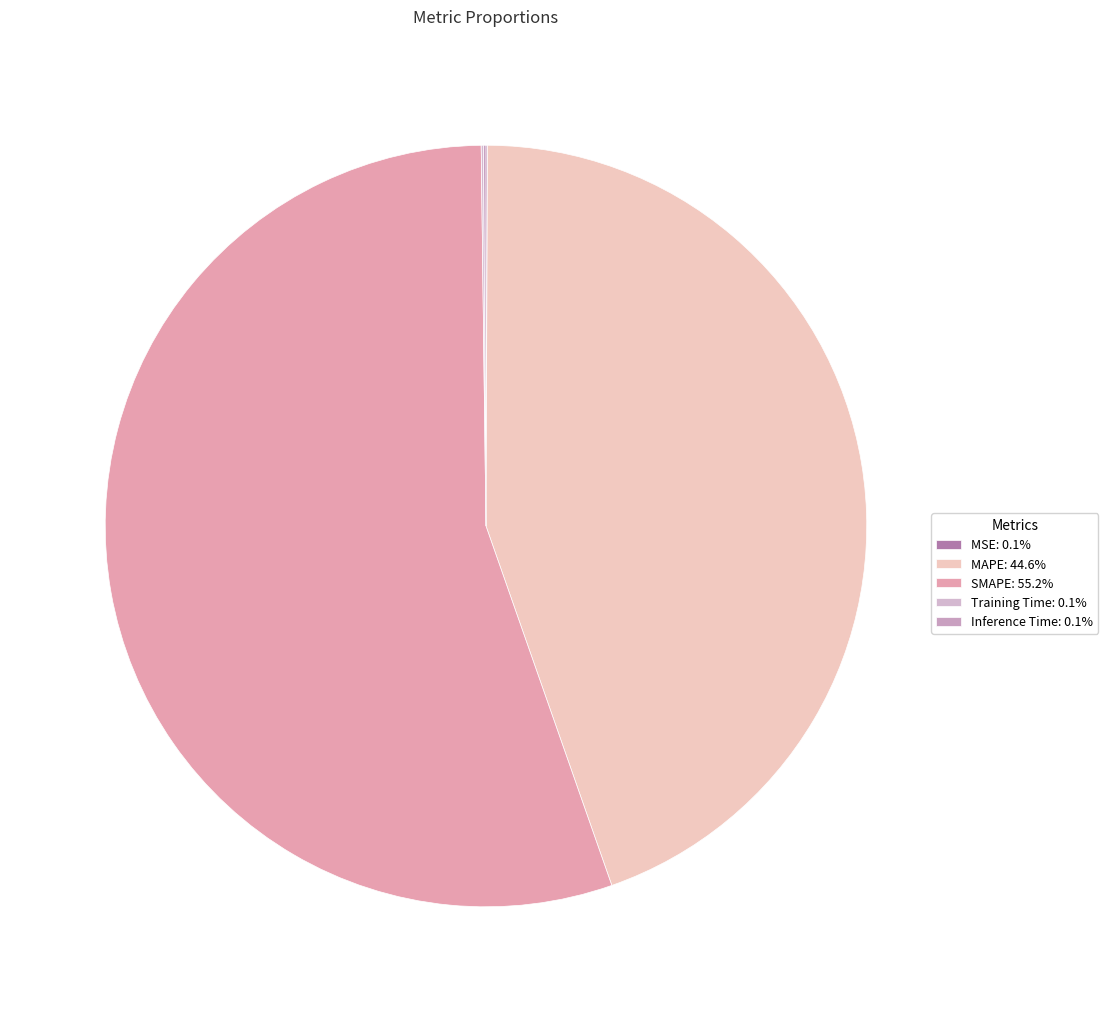

To the nearest percent, what is the difference between the MSE and SMAPE slice percentages?

55%